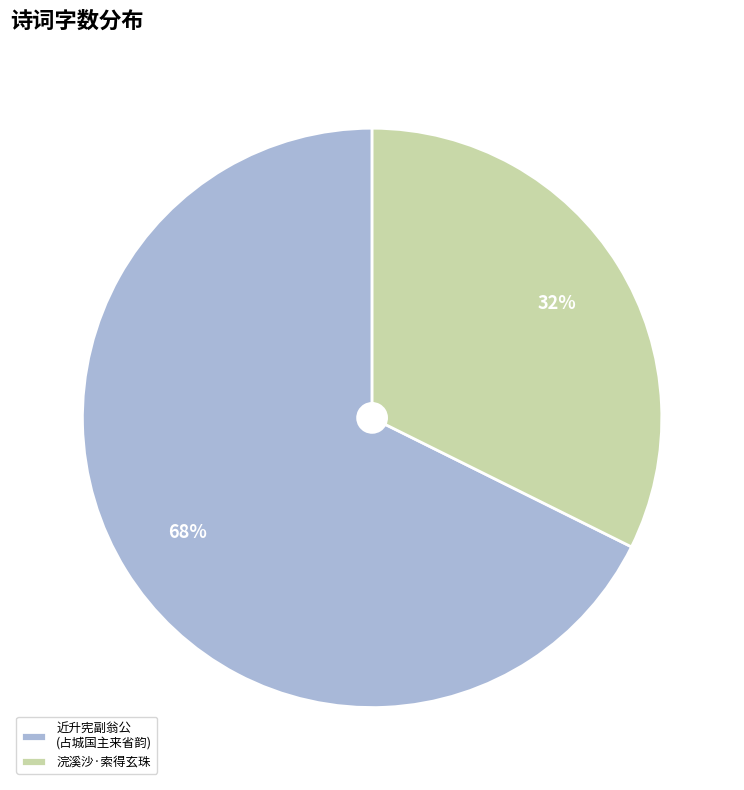

Approximately how many times larger is the value at 浣溪沙·索得玄珠 compared to 近升宪副翁公 (占城国主来省韵)?

0.5